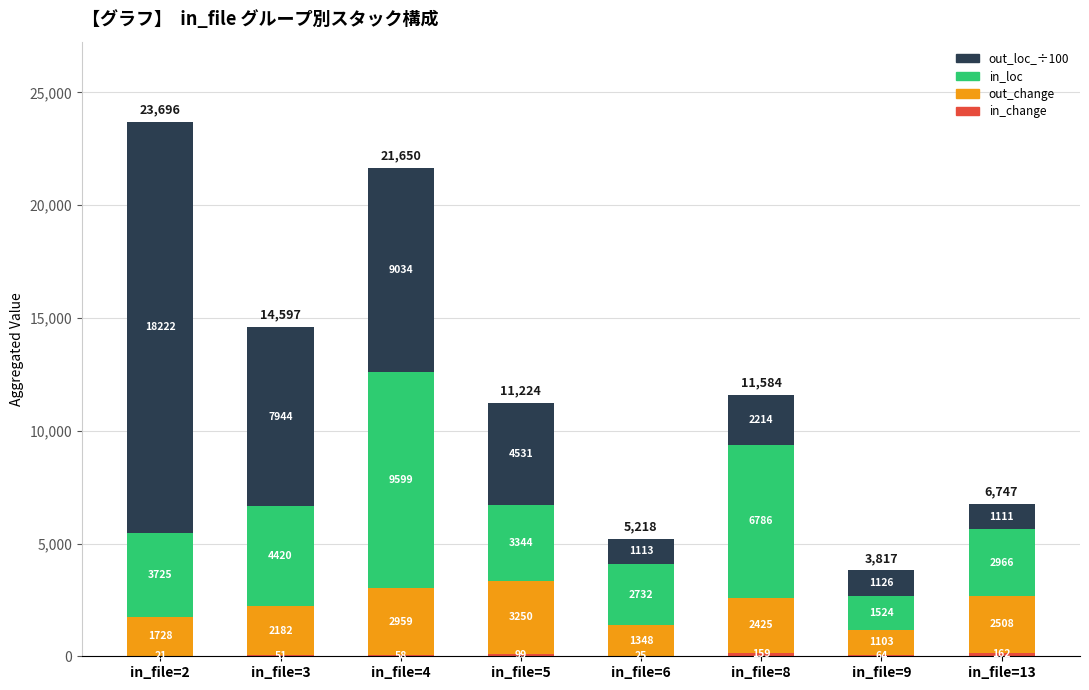

At which category is the sum across all series the highest?

in_file=2